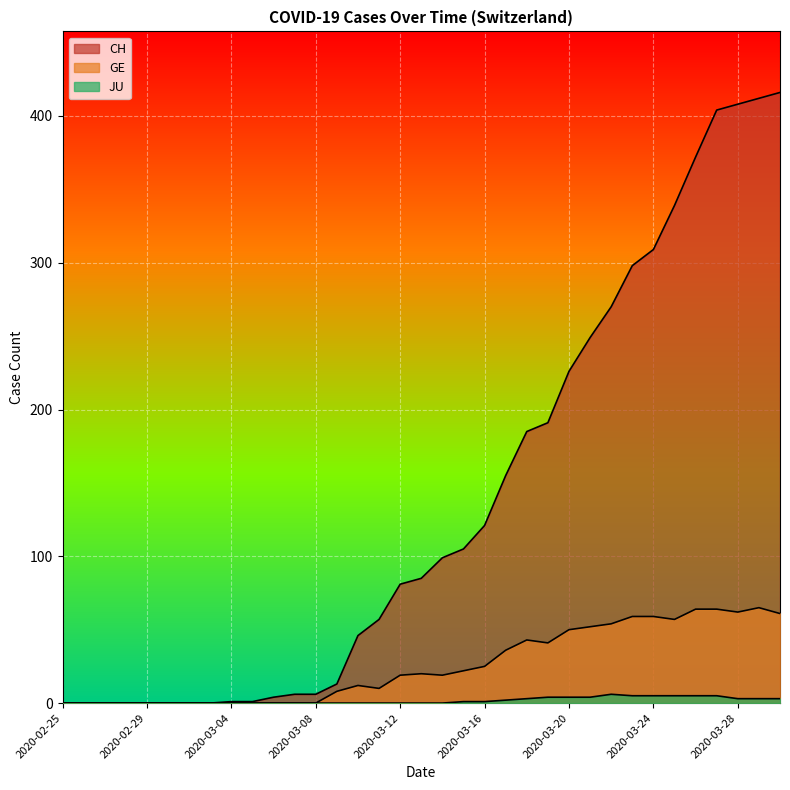

How many interior local valleys does the GE series have?

5